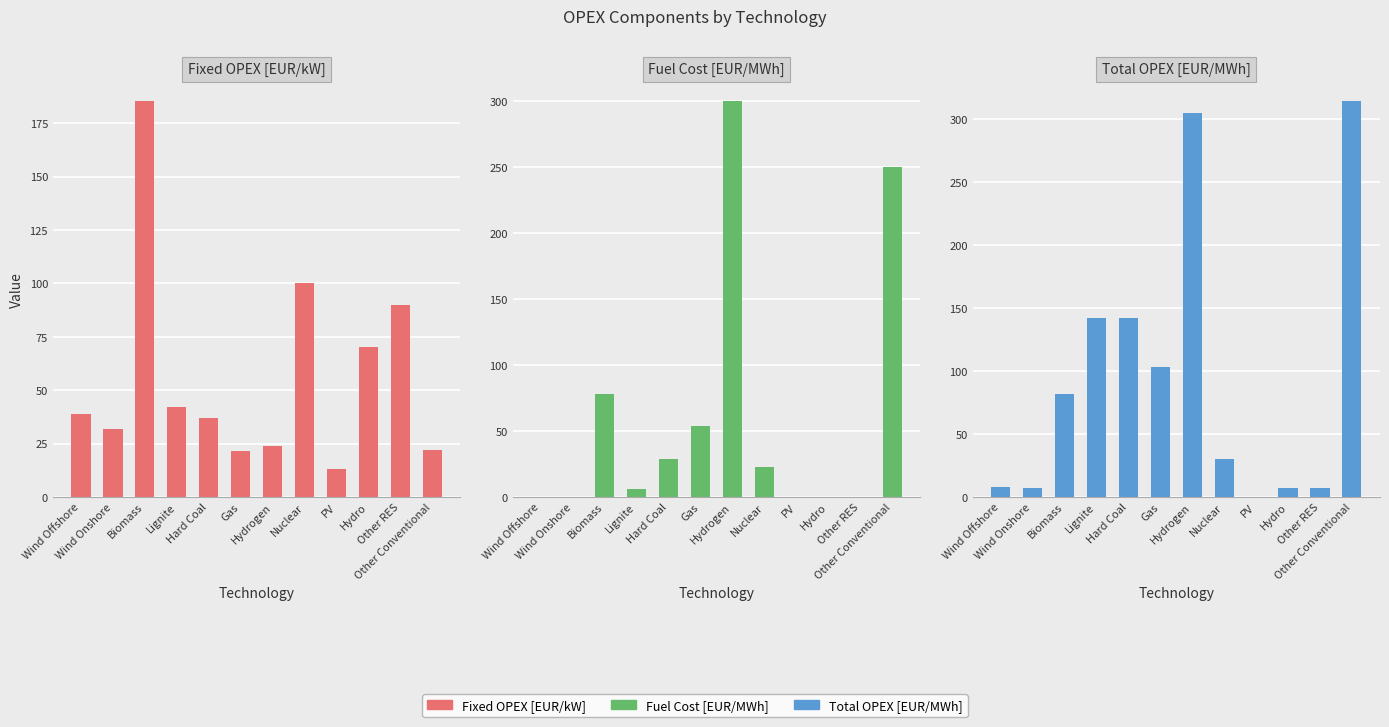

What is the sum of the Fixed OPEX [EUR/kW] values at Wind Offshore and Hydro?

109.0